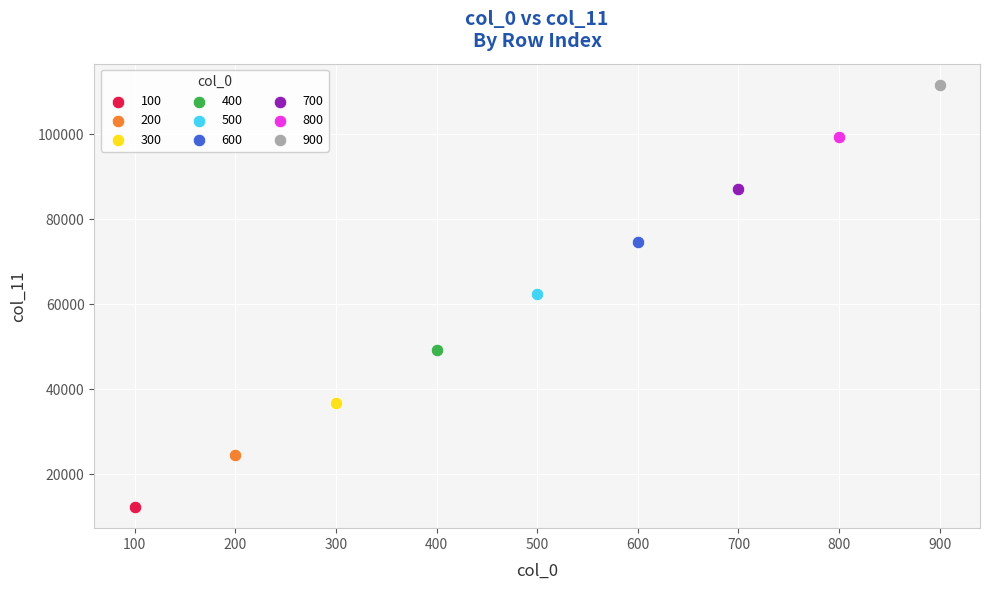

Which series reaches the minimum Y coordinate?

100